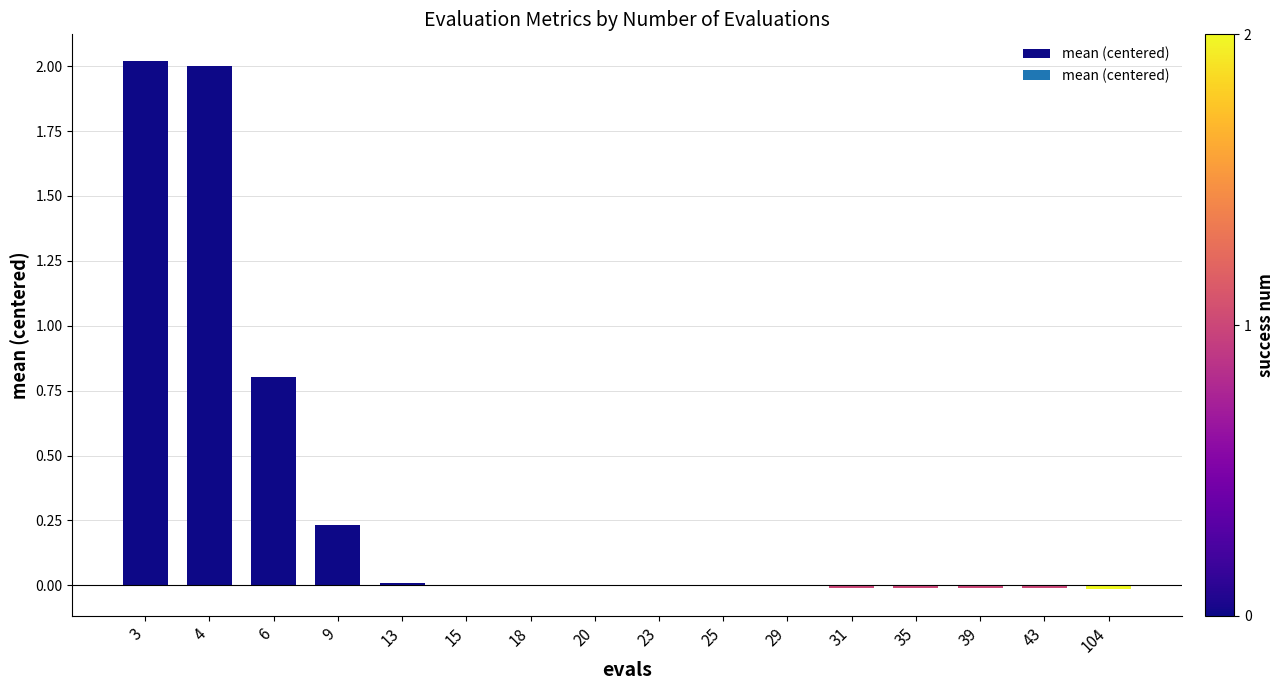

Are the bars horizontal?

No